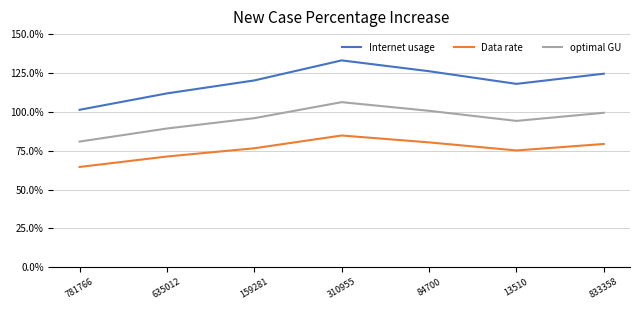

What position from the right is 84700?

3